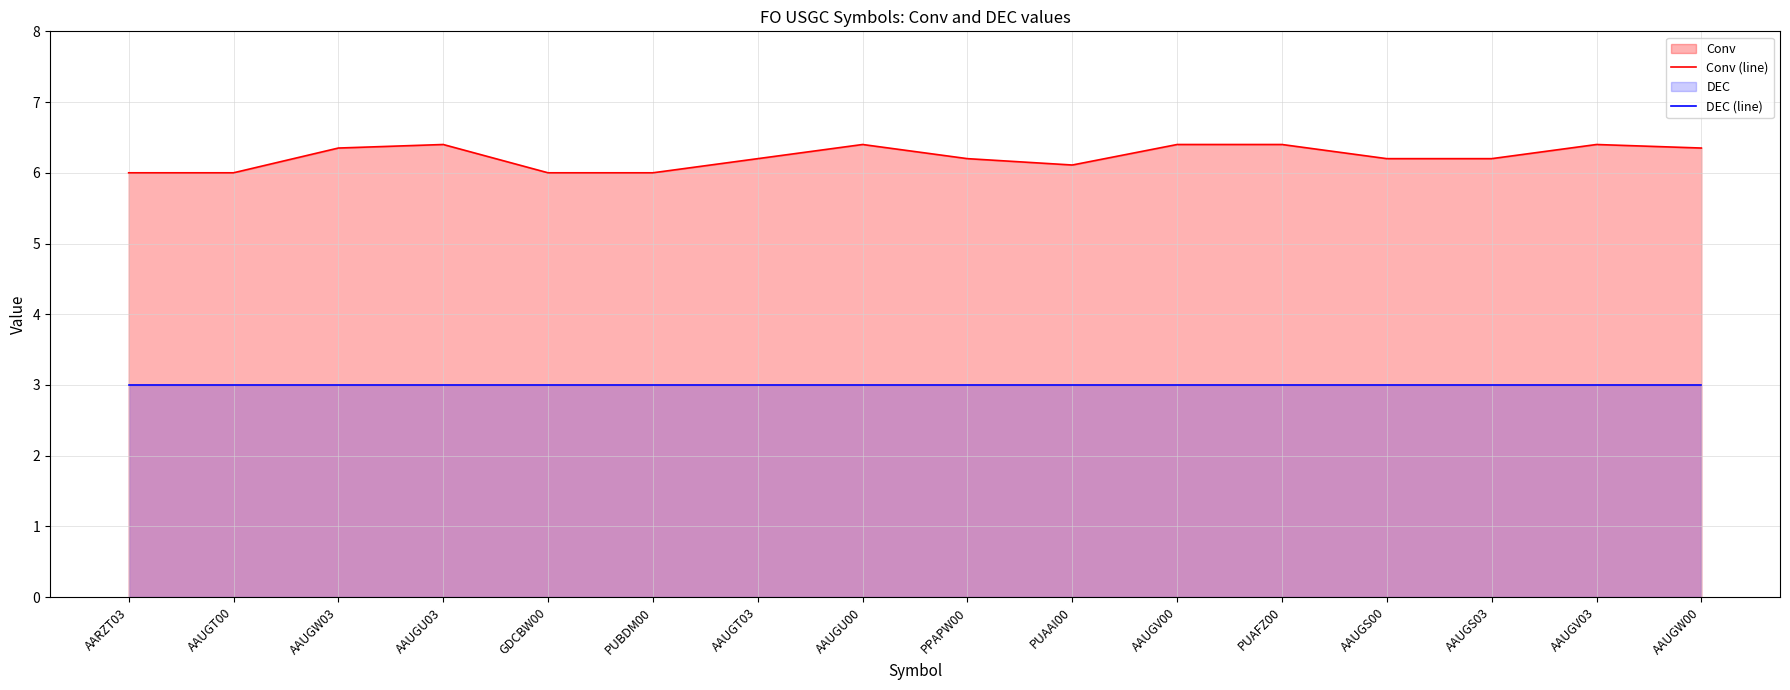

What is the spread (max minus min) of values at PUAFZ00?

3.4